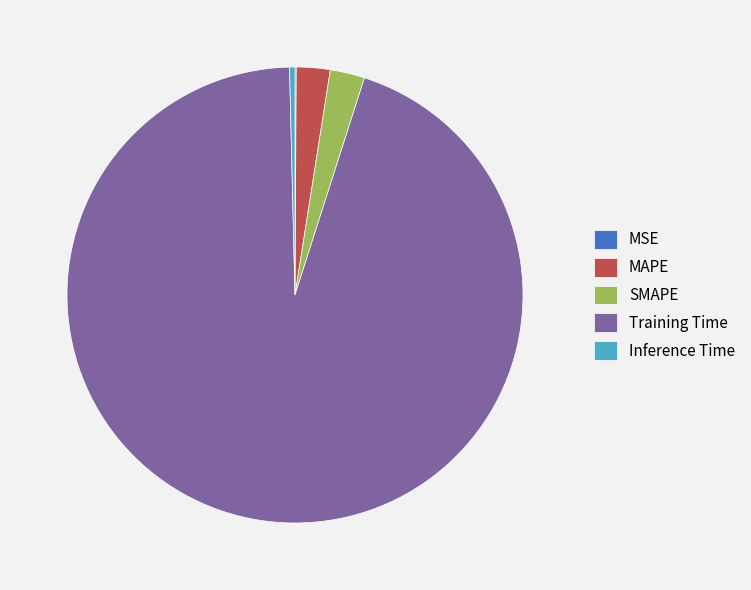

Which has a higher value, Training Time or SMAPE?

Training Time